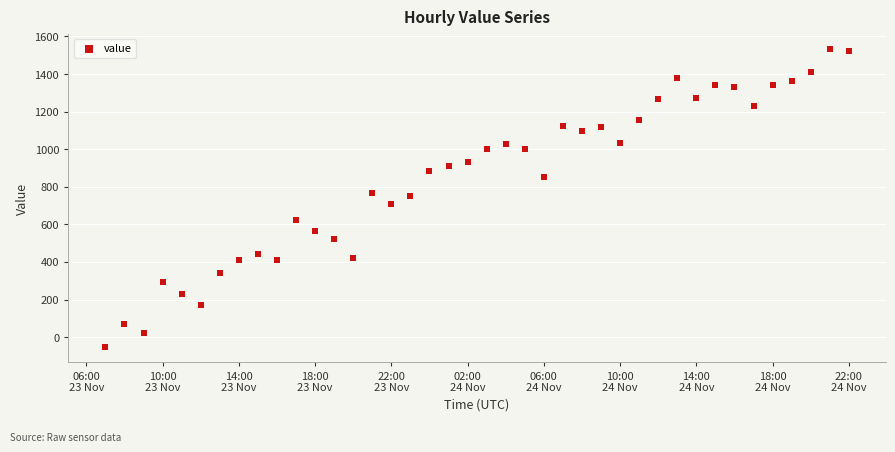

What is the range of Y values (max minus min)?

1589.9